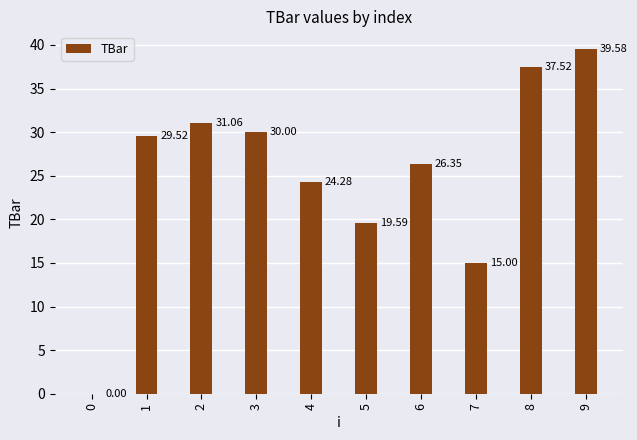

What is the difference between the values at 8 and 7?

22.5